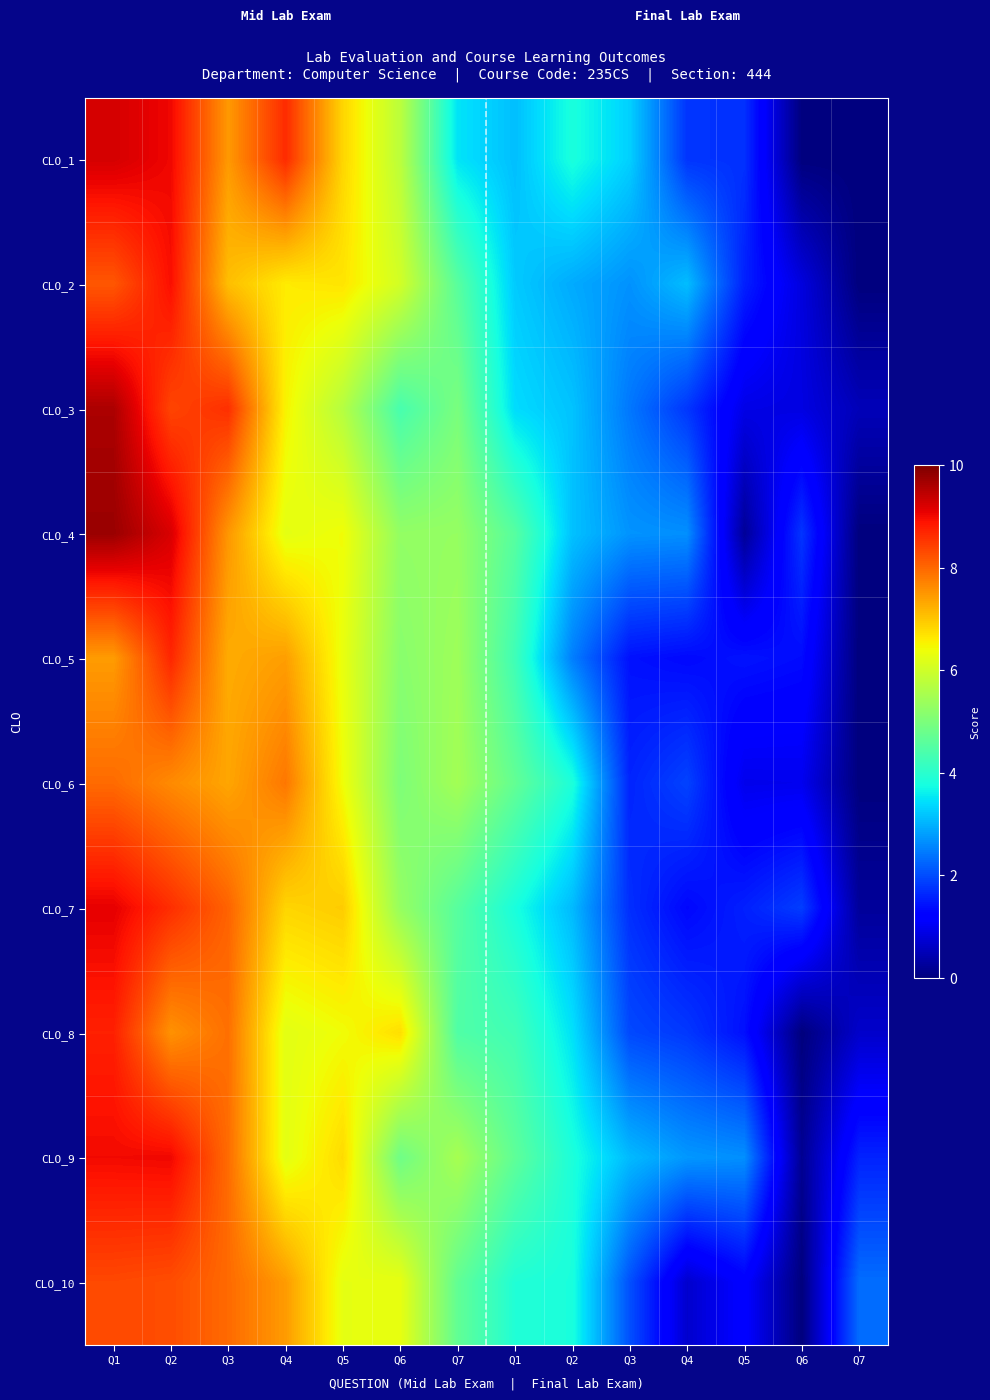

Reading right to left, transcribe all the data shown in this chart.

CLO_1: Q7=0.0	Q6=0.0	Q5=1.7	Q4=1.8	Q3=3.3	Q2=3.8	Q1=3.1	Q7=3.5	Q6=5.8	Q5=6.8	Q4=8.6	Q3=7.5	Q2=9.0	Q1=9.2
CLO_2: Q7=0.0	Q6=0.8	Q5=1.6	Q4=3.1	Q3=2.7	Q2=2.9	Q1=3.2	Q7=4.6	Q6=6.0	Q5=6.7	Q4=6.6	Q3=7.1	Q2=8.9	Q1=8.2
CLO_3: Q7=0.5	Q6=0.9	Q5=0.9	Q4=1.8	Q3=2.4	Q2=3.2	Q1=3.4	Q7=5.0	Q6=4.4	Q5=5.7	Q4=6.5	Q3=8.6	Q2=8.4	Q1=9.6
CLO_4: Q7=0.0	Q6=1.8	Q5=0.2	Q4=2.7	Q3=2.7	Q2=3.2	Q1=4.6	Q7=5.3	Q6=5.3	Q5=6.4	Q4=6.3	Q3=7.5	Q2=9.2	Q1=9.8
CLO_5: Q7=0.0	Q6=1.4	Q5=1.4	Q4=1.3	Q3=1.4	Q2=2.5	Q1=4.3	Q7=5.4	Q6=5.2	Q5=6.3	Q4=7.4	Q3=7.3	Q2=8.7	Q1=7.4
CLO_6: Q7=0.0	Q6=1.0	Q5=1.0	Q4=1.9	Q3=1.6	Q2=3.9	Q1=4.7	Q7=5.5	Q6=5.0	Q5=6.4	Q4=7.8	Q3=7.3	Q2=7.6	Q1=8.0
CLO_7: Q7=0.3	Q6=1.9	Q5=1.6	Q4=1.3	Q3=1.7	Q2=3.1	Q1=3.8	Q7=4.6	Q6=5.3	Q5=6.9	Q4=6.8	Q3=8.0	Q2=8.6	Q1=9.1
CLO_8: Q7=0.7	Q6=0.0	Q5=1.4	Q4=1.8	Q3=2.0	Q2=3.5	Q1=4.3	Q7=4.5	Q6=6.7	Q5=6.4	Q4=6.3	Q3=7.9	Q2=7.5	Q1=8.7
CLO_9: Q7=1.6	Q6=0.2	Q5=2.7	Q4=2.7	Q3=3.1	Q2=3.8	Q1=4.7	Q7=5.5	Q6=4.8	Q5=6.8	Q4=6.3	Q3=7.9	Q2=9.0	Q1=9.0
CLO_10: Q7=2.3	Q6=0.0	Q5=1.2	Q4=0.7	Q3=2.0	Q2=3.8	Q1=3.9	Q7=4.7	Q6=6.3	Q5=6.3	Q4=7.4	Q3=8.0	Q2=8.3	Q1=8.3